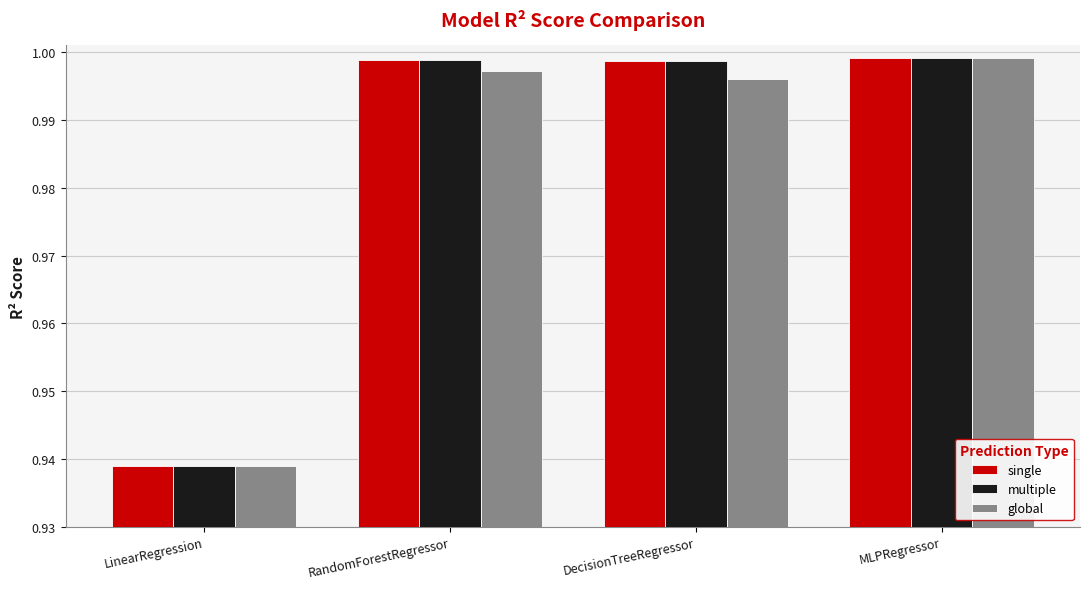

The multiple series shows 1.5 at DecisionTreeRegressor. True or false?

False